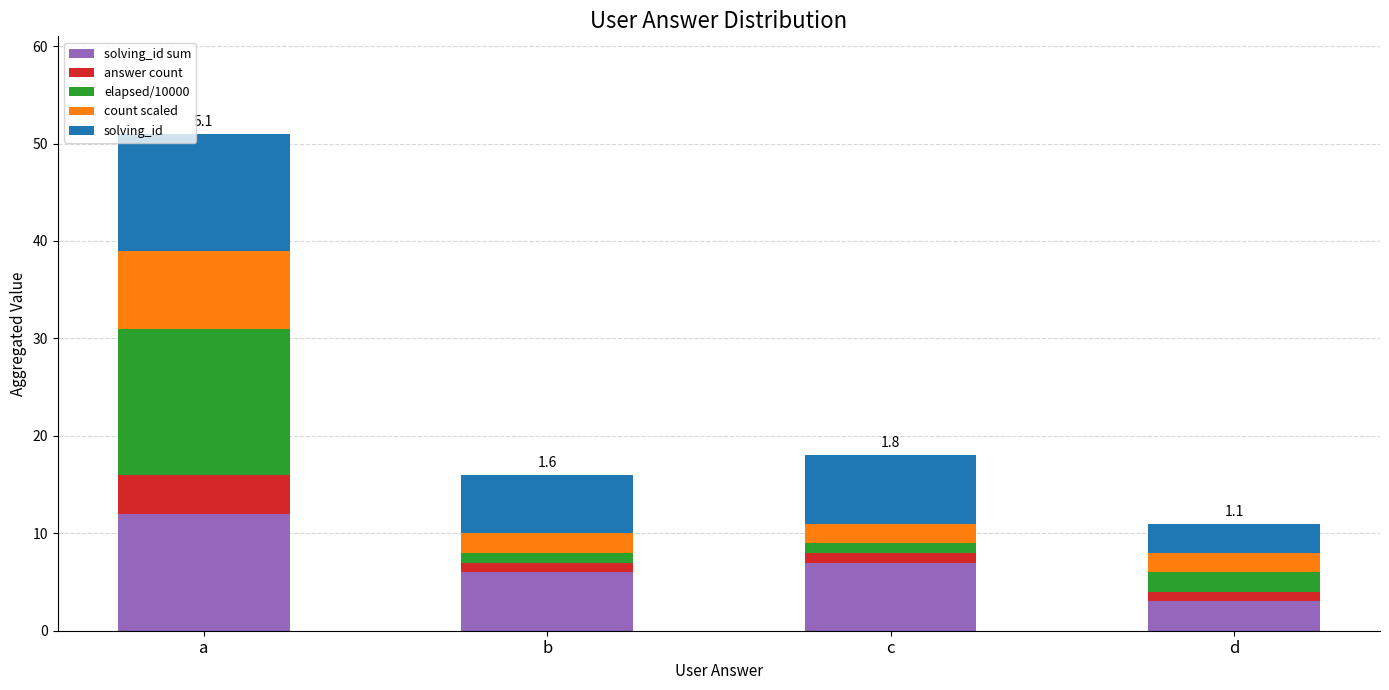

At which category is the sum across all series the highest?

a